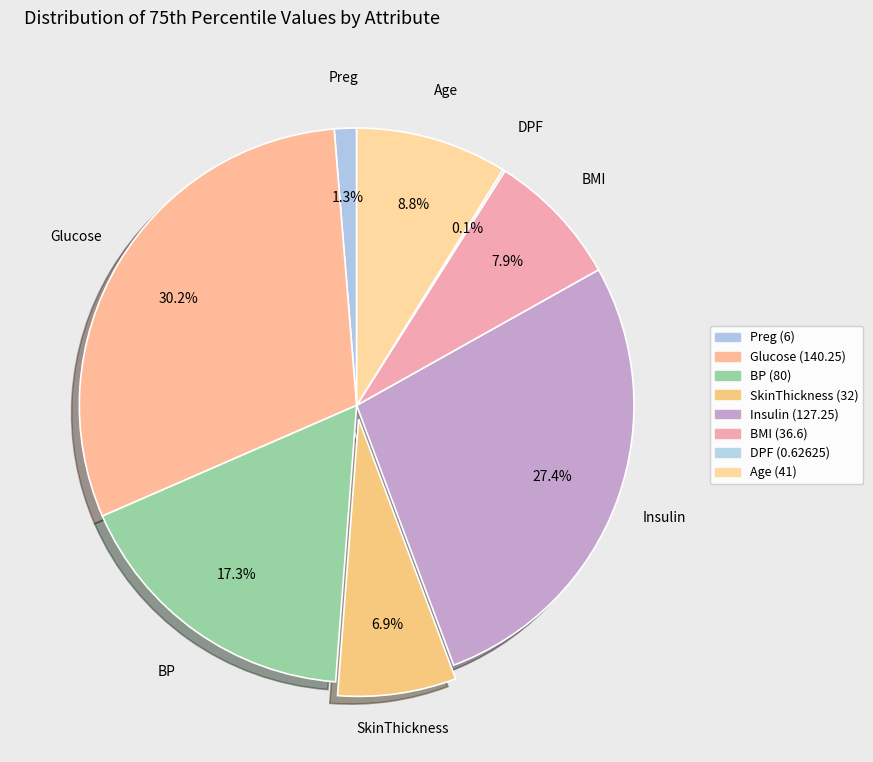

Does any single category account for the majority?

No